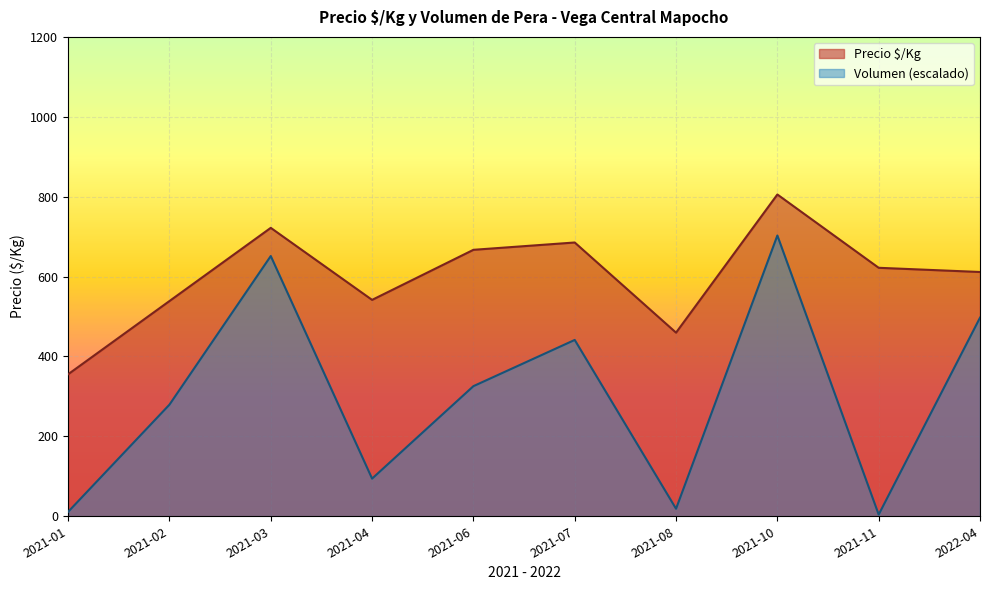

What is the difference between the maximum and minimum values in the Volumen (escalado) series?

698.6